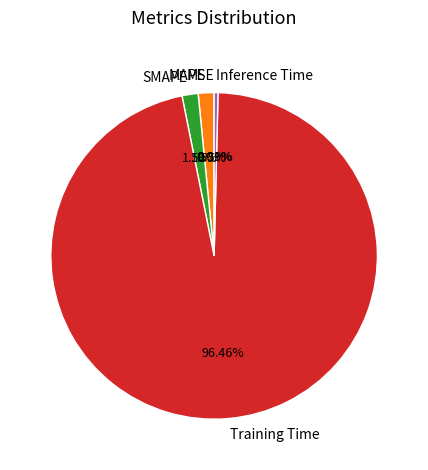

Combined, do Inference Time and MAPE account for over 50%?

No